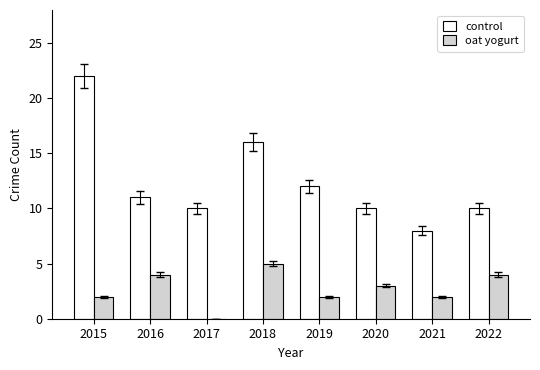

Is it true that control equals 12 at 2019?

True